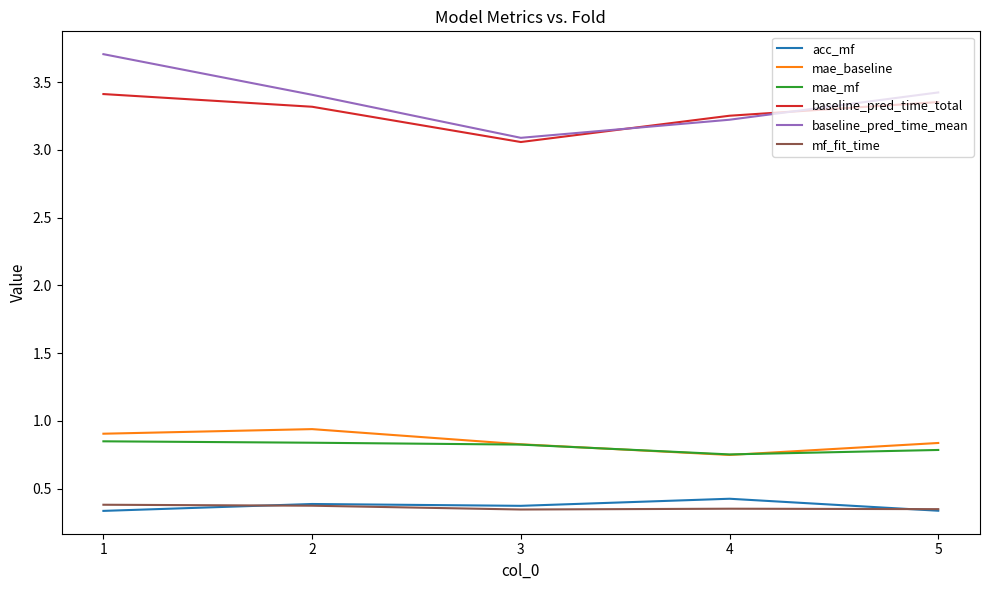

True or false: mae_baseline and acc_mf intersect in this chart.

False